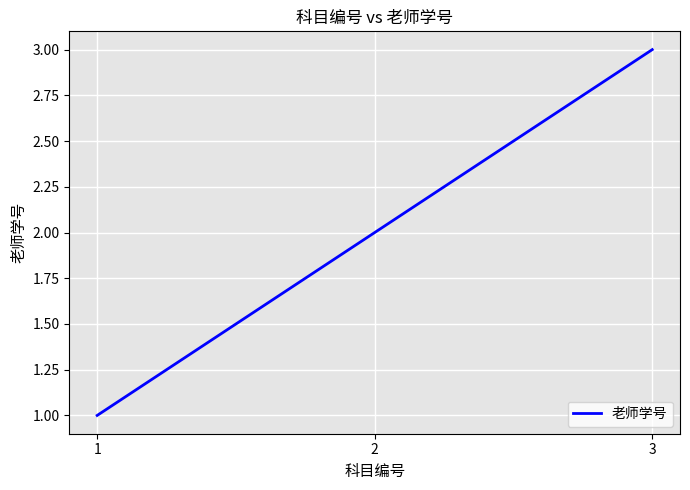

Count the values in the range 1 to 3.

3